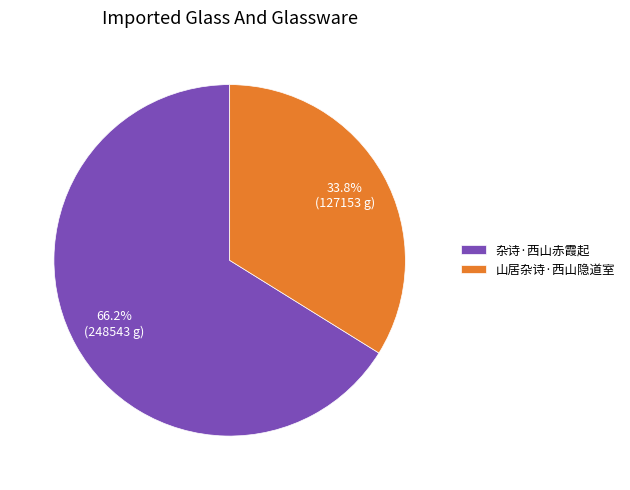

Is the sum of 山居杂诗·西山隐道室 and 杂诗·西山赤霞起 greater than half?

Yes